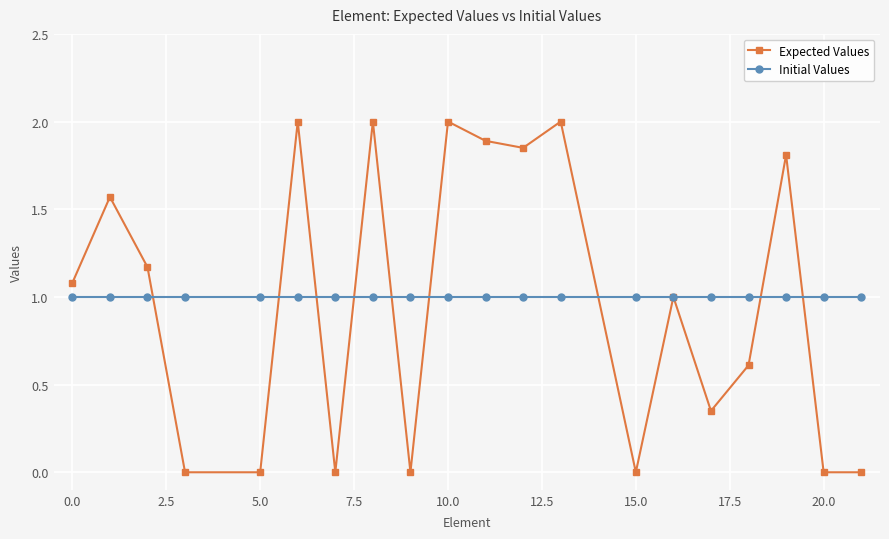

Which series ends up on top after the final intersection of Expected Values and Initial Values?

Initial Values